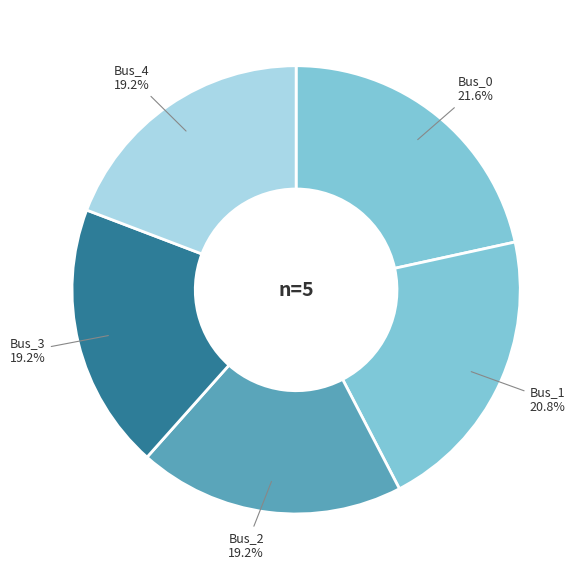

Is it true that Bus_2 is 19% of the pie?

True